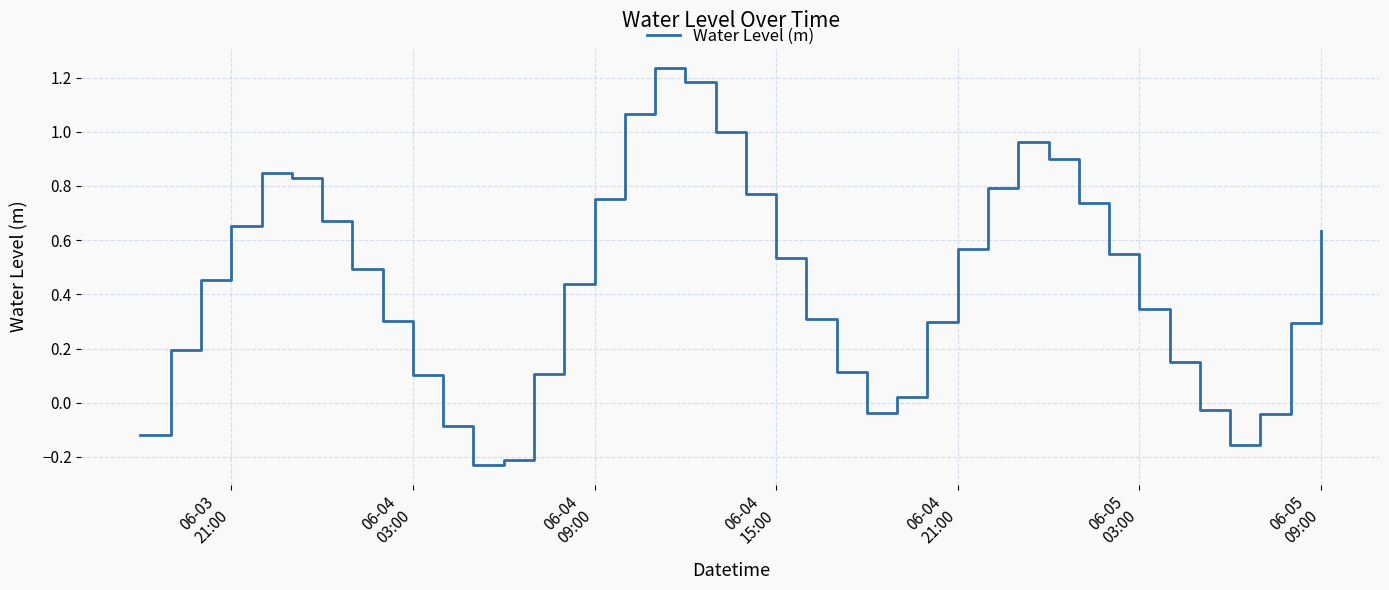

Does the chart display data point markers on the line(s)?

No